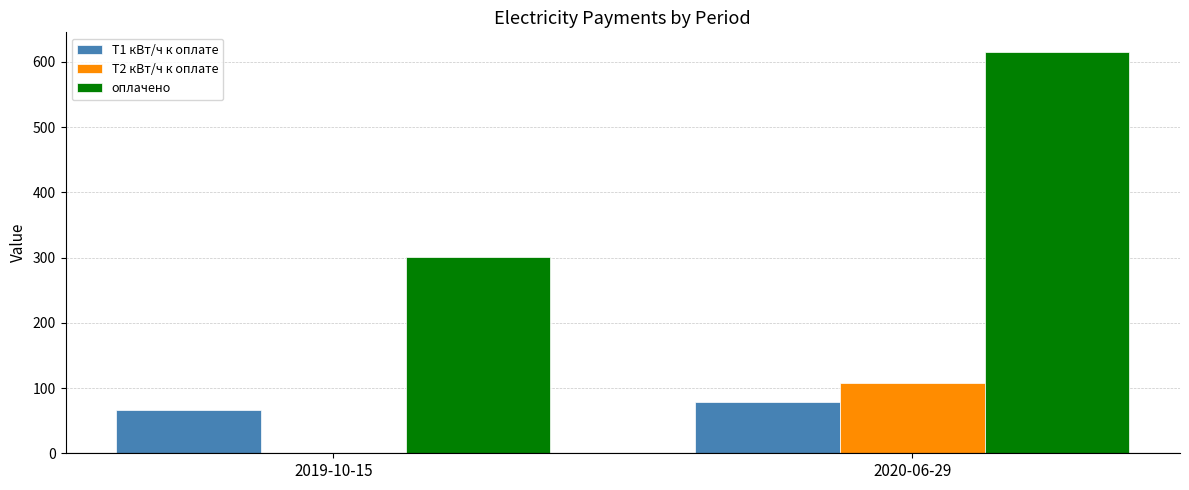

What is the sum of the оплачено values at 2019-10-15 and 2020-06-29?

915.8